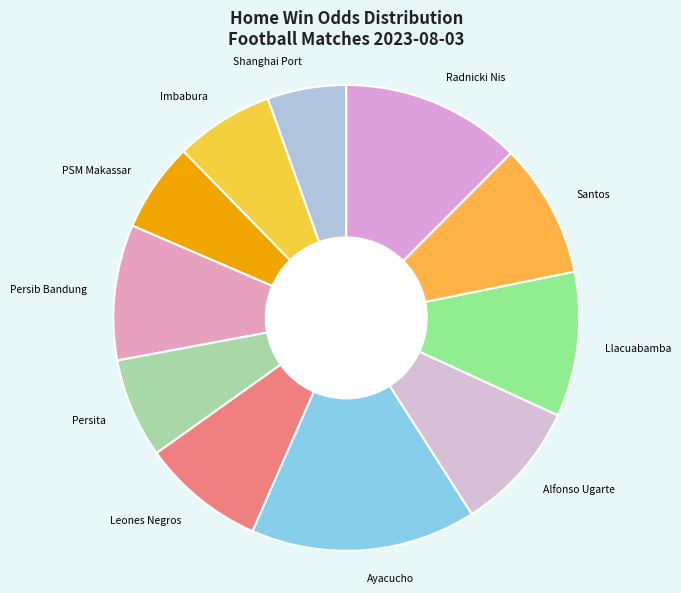

Is there any slice that represents more than half of the pie?

No